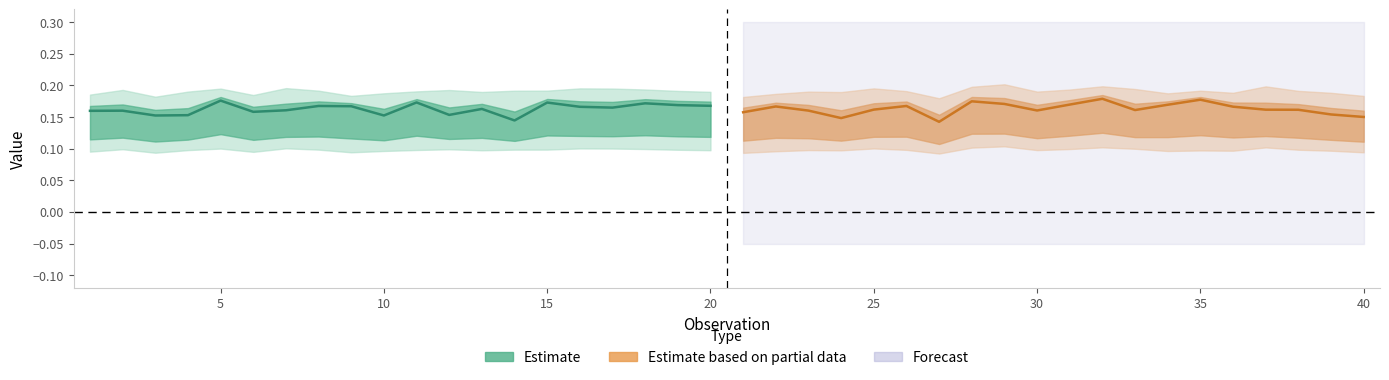

How many Estimate based on partial data values are between 0 and 1?

20